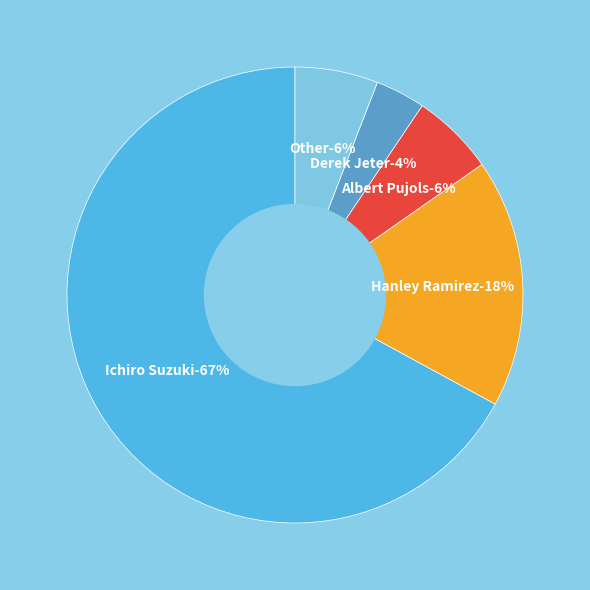

How many segments does this pie chart have?

5